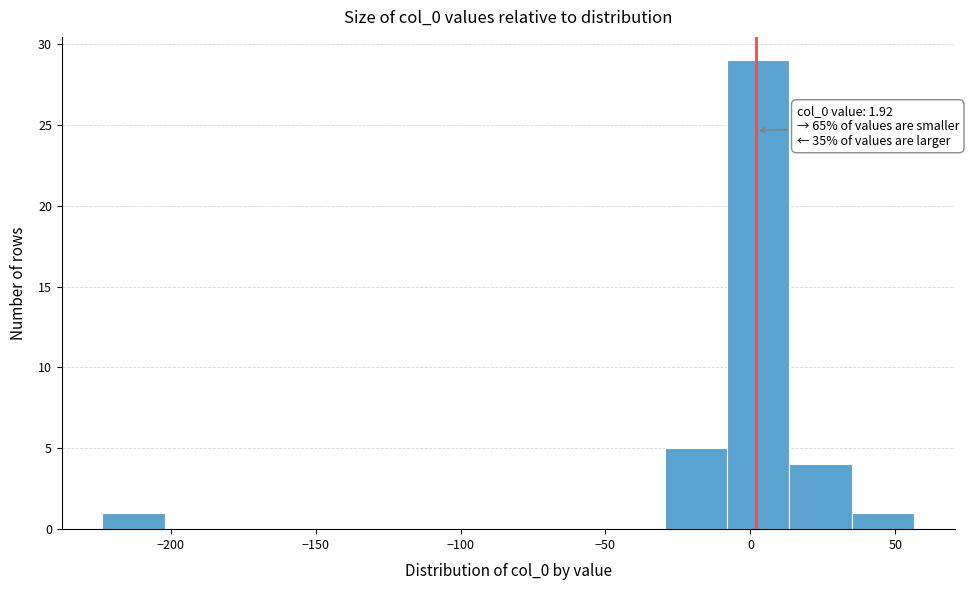

Which range on the x-axis has the tallest bar?

-10 to 15